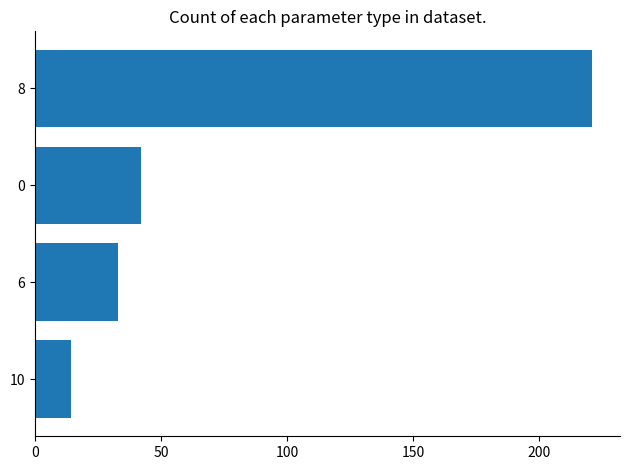

Rank the categories by value from lowest to highest.

10, 6, 0, 8